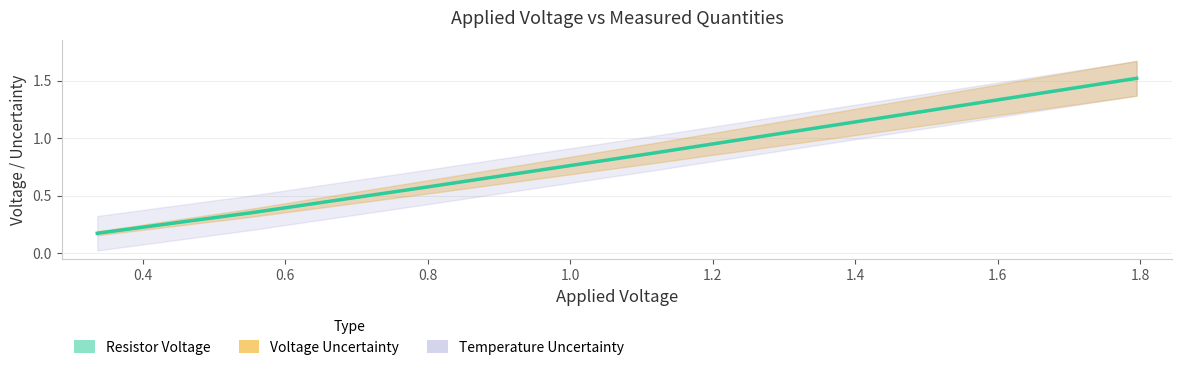

What is the minimum value shown in the chart?

0.2